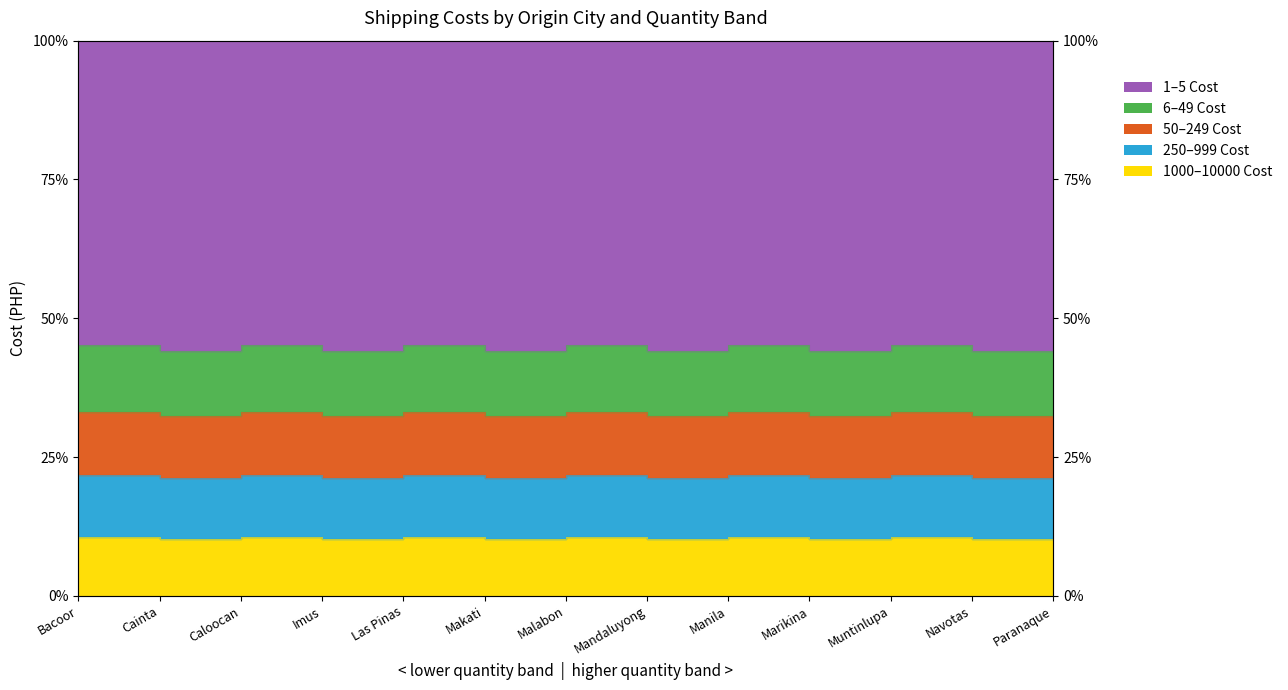

What is the sum of the 250To999Cost values at Las Pinas and Muntinlupa?

90.5